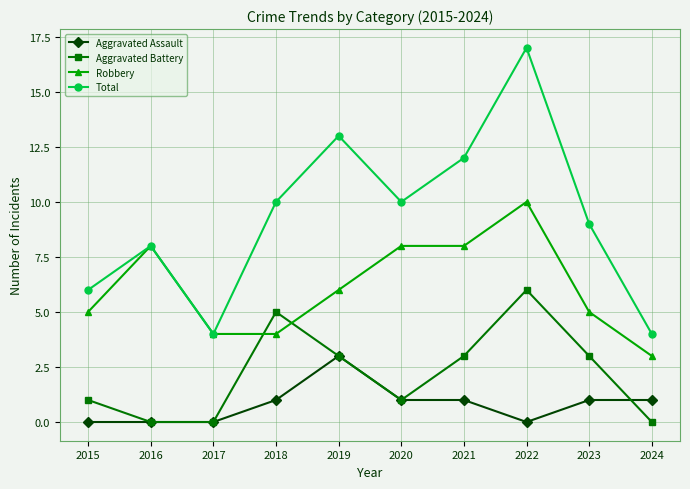

What is the value of the Robbery point at the 7th from the left?

8